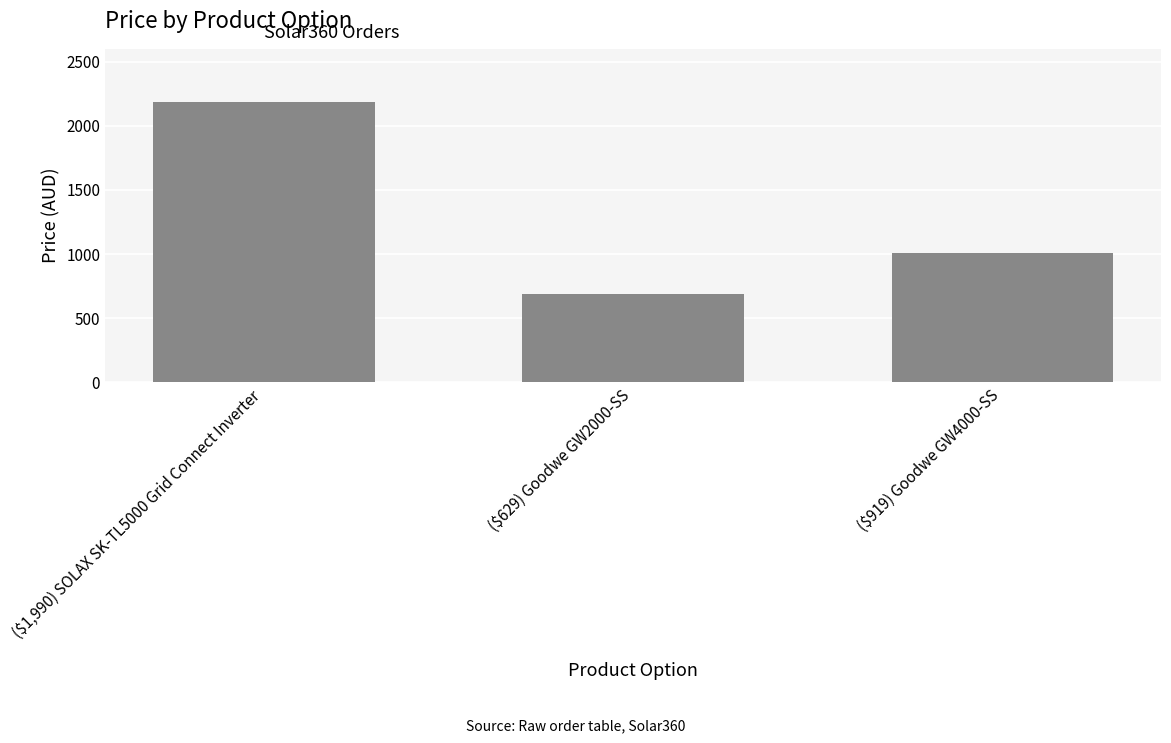

How many series are shown in this chart?

1